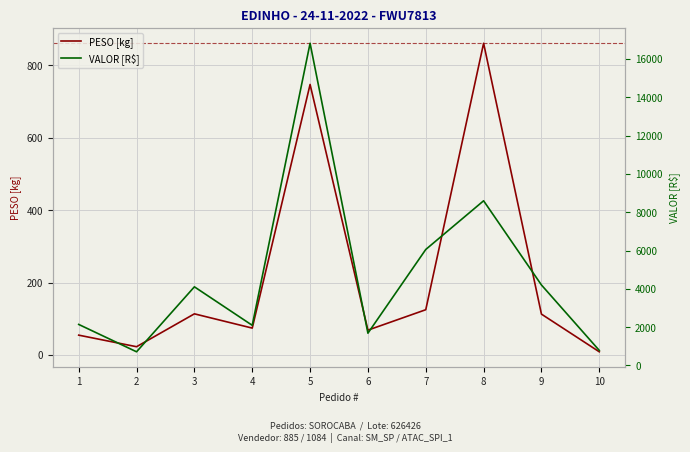

Which series has the largest range (max minus min)?

VALOR [R$]